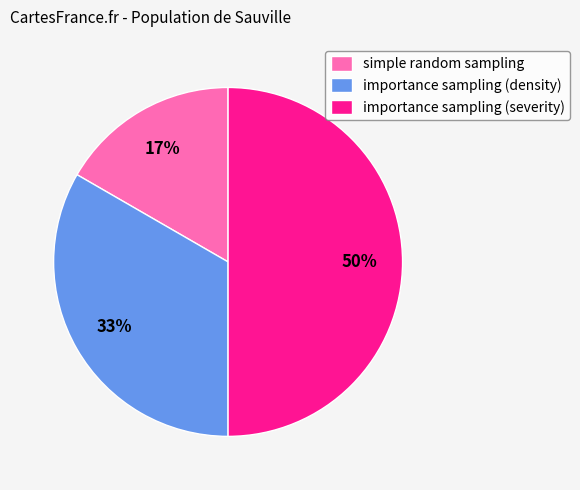

What is the smallest slice in the pie chart?

simple random sampling